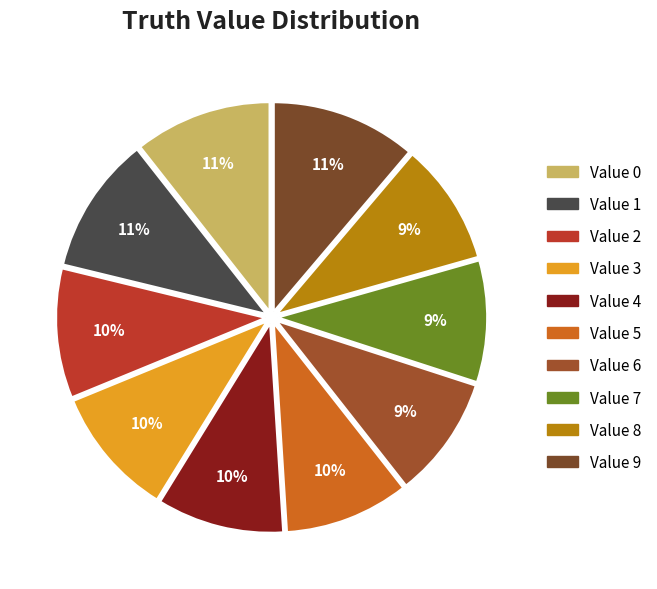

Count the number of slices in the pie.

10